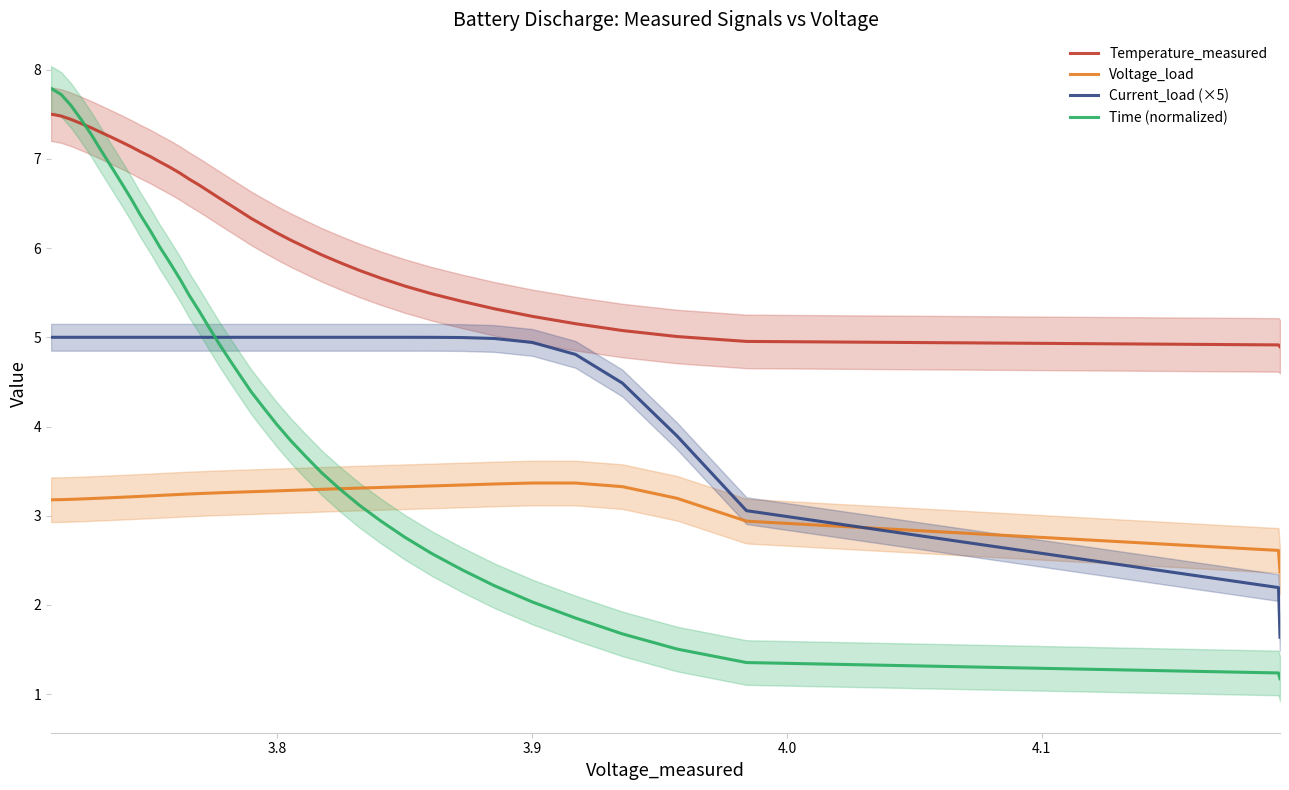

What is the highest value of the Voltage_load series?

3.4